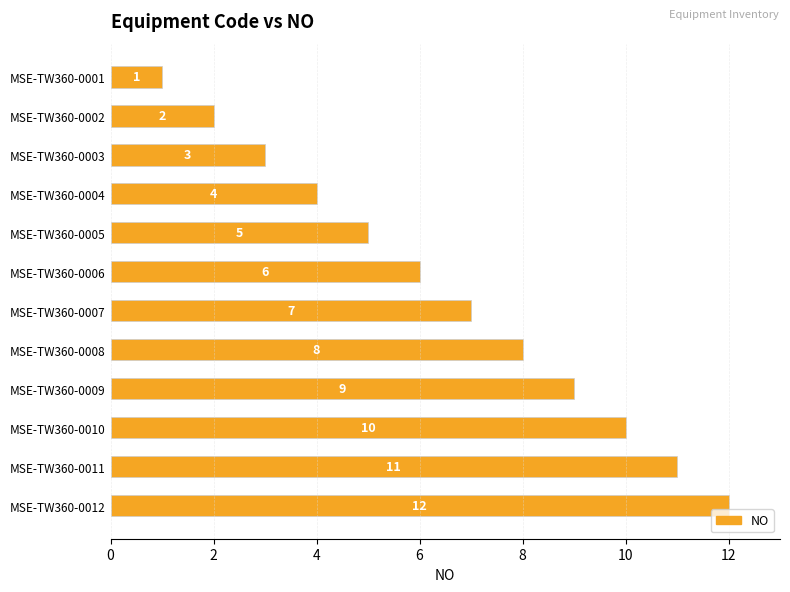

Rank the categories by value from highest to lowest.

MSE-TW360-0012, MSE-TW360-0011, MSE-TW360-0010, MSE-TW360-0009, MSE-TW360-0008, MSE-TW360-0007, MSE-TW360-0006, MSE-TW360-0005, MSE-TW360-0004, MSE-TW360-0003, MSE-TW360-0002, MSE-TW360-0001